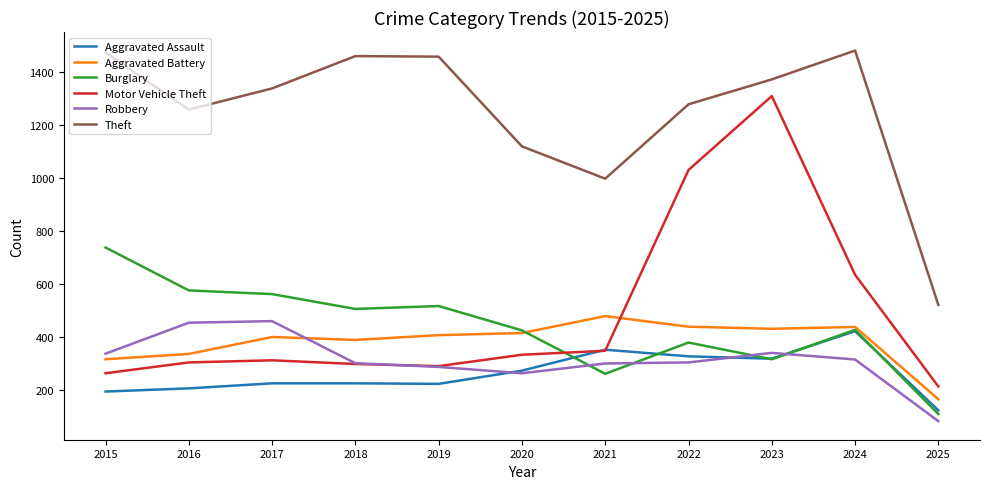

Count the number of data series in this chart.

6